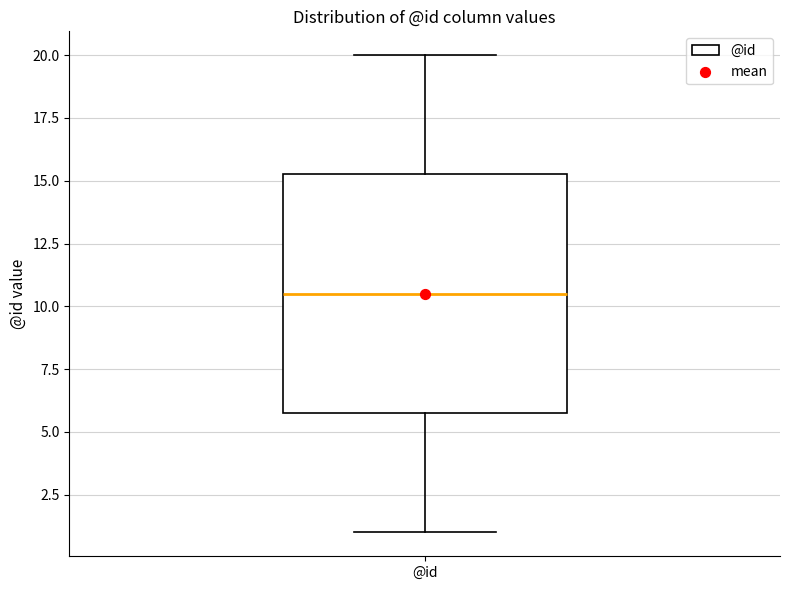

Transcribe this box plot: give where the median line is, the range the box spans, and where the two whiskers end, as read against the y-axis. The values are not printed on the chart, so give them approximately, as read against the axis.

median 10.5, box 6.0 to 15.5, whiskers 1.0 to 20.0